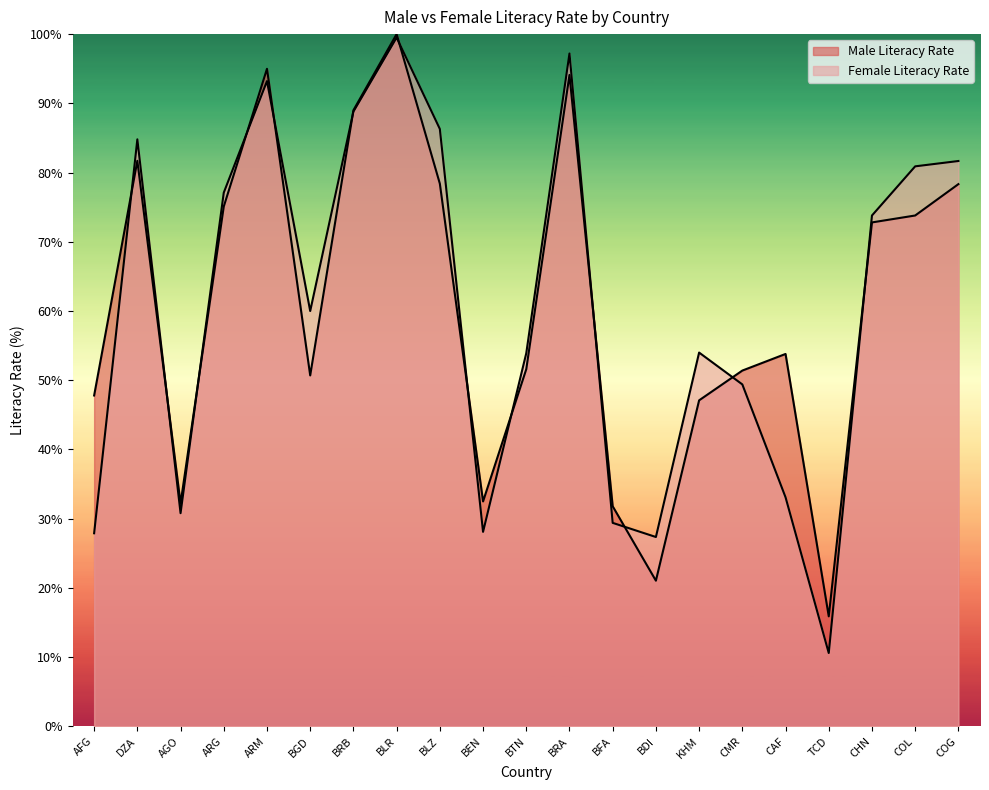

True or false: Female Literacy Rate and Male Literacy Rate intersect in this chart.

True